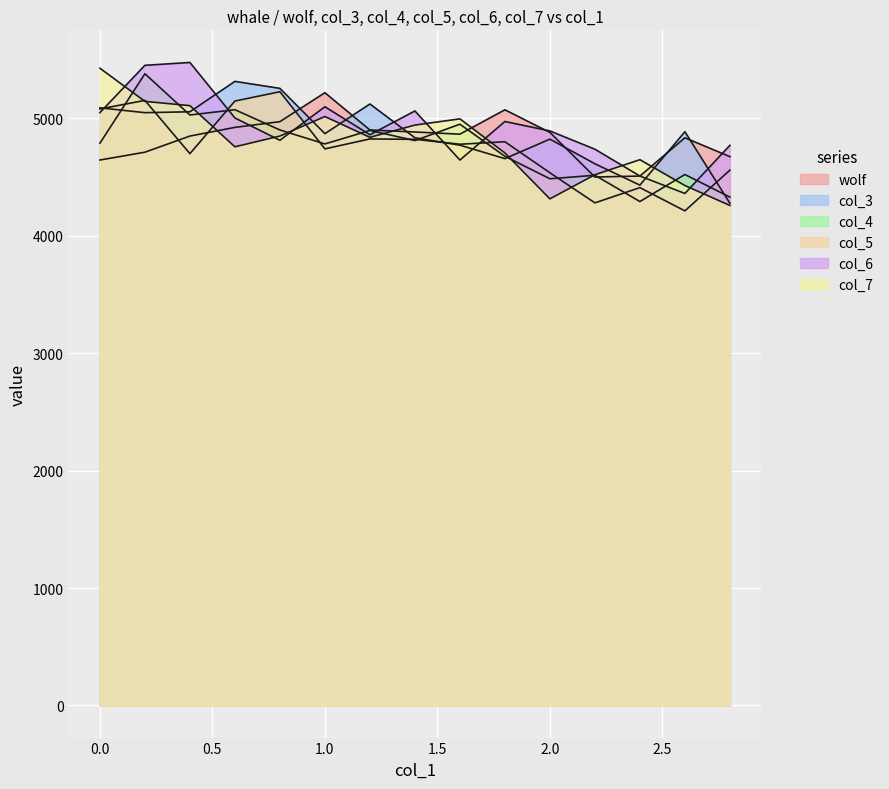

At which category does the chart reach its minimum across all series?

2.6